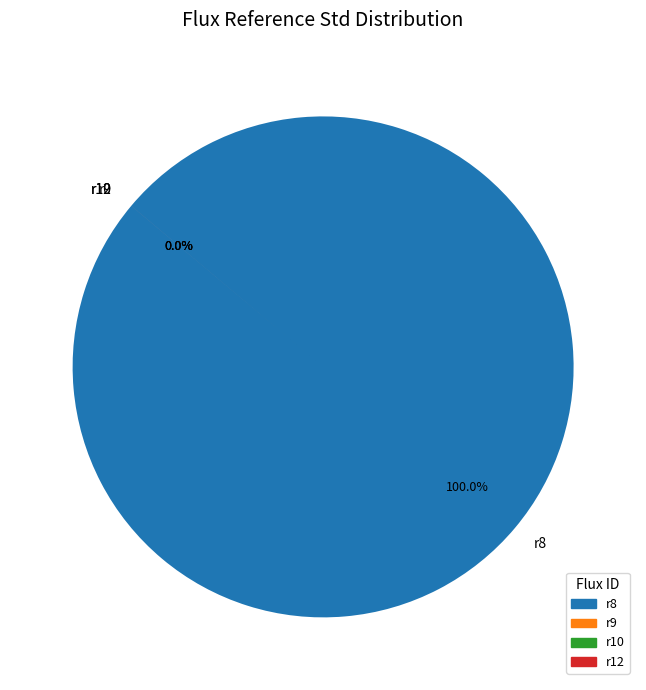

The r8 slice represents 100% of the pie. True or false?

True